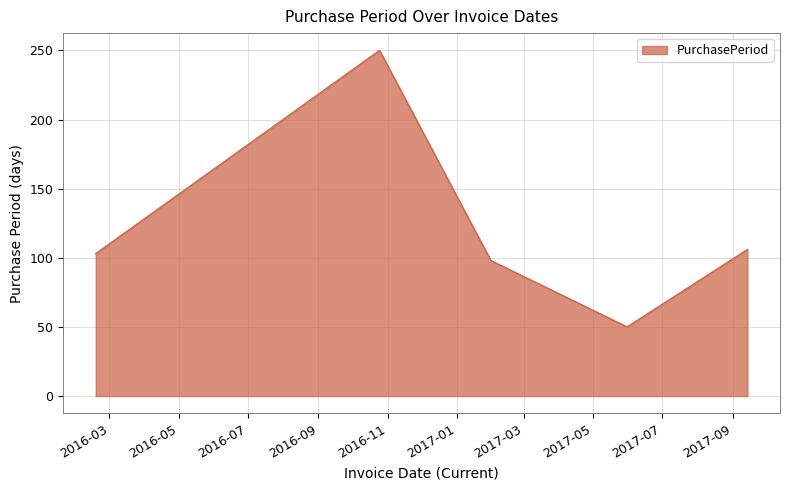

What is the difference between the maximum and minimum values?

200